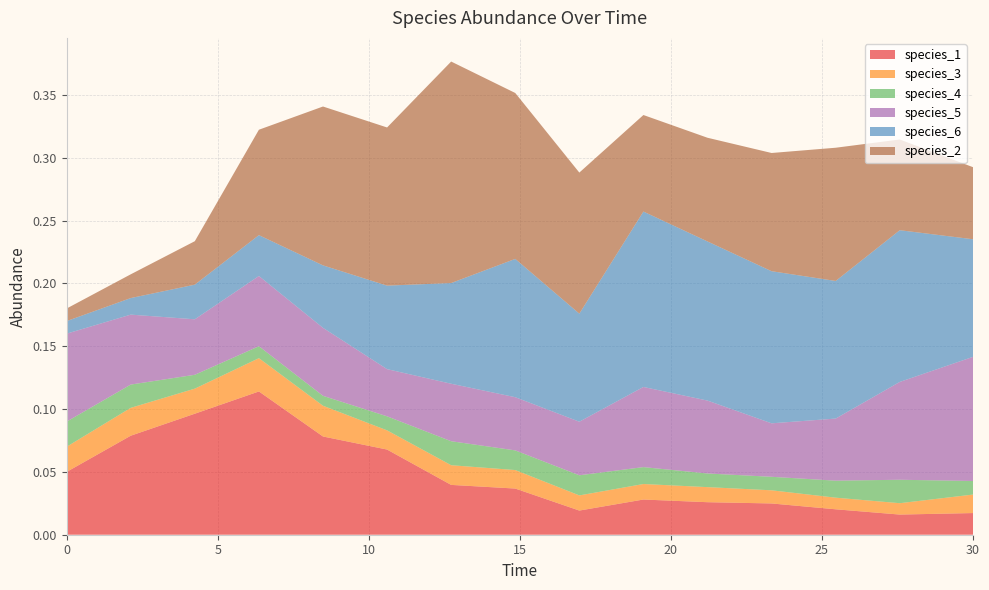

Reading left to right, extract all data points from this chart.

species_1: 0.1	0.1	0.1	0.1	0.1	0.1	0.0	0.0	0.0	0.0	0.0	0.0	0.0	0.0	0.0
species_3: 0.0	0.0	0.0	0.0	0.0	0.0	0.0	0.0	0.0	0.0	0.0	0.0	0.0	0.0	0.0
species_4: 0.0	0.0	0.0	0.0	0.0	0.0	0.0	0.0	0.0	0.0	0.0	0.0	0.0	0.0	0.0
species_5: 0.1	0.1	0.0	0.1	0.1	0.0	0.0	0.0	0.0	0.1	0.1	0.0	0.0	0.1	0.1
species_6: 0.0	0.0	0.0	0.0	0.0	0.1	0.1	0.1	0.1	0.1	0.1	0.1	0.1	0.1	0.1
species_2: 0.0	0.0	0.0	0.1	0.1	0.1	0.2	0.1	0.1	0.1	0.1	0.1	0.1	0.1	0.1